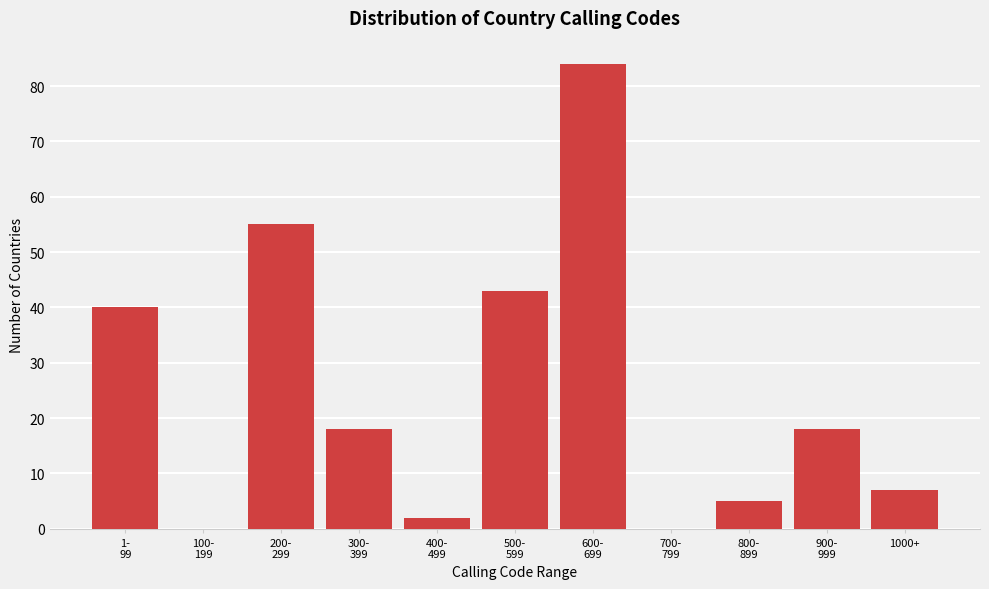

What is the sum of all values?

272